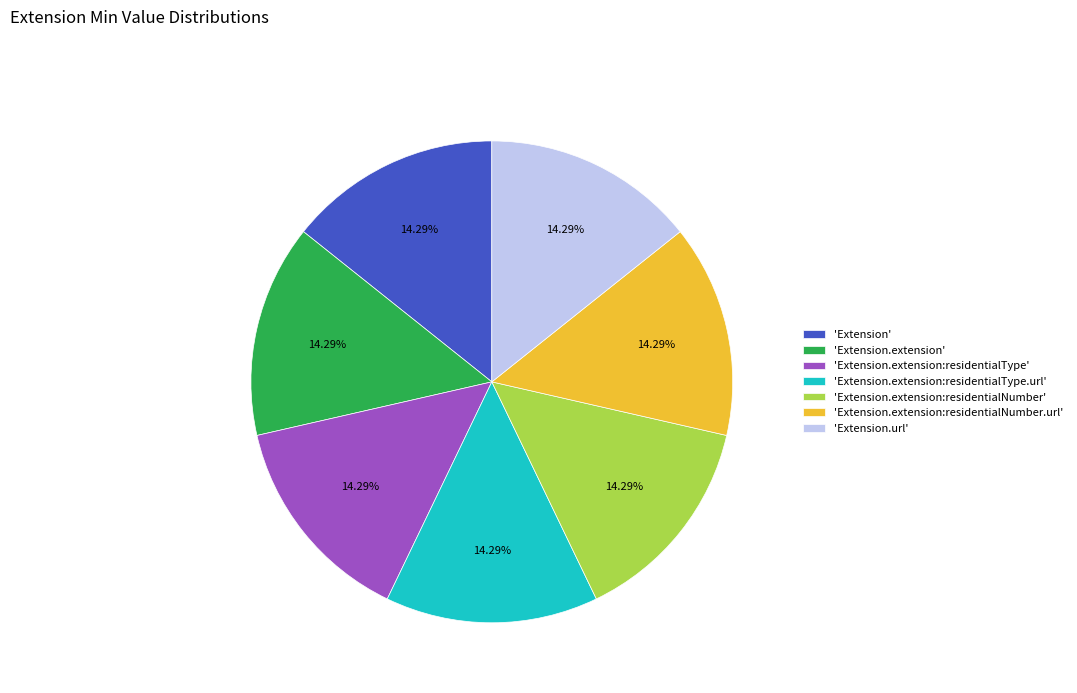

What is the ratio of the value at 'Extension.extension:residentialType' to the value at 'Extension.extension'?

1.0